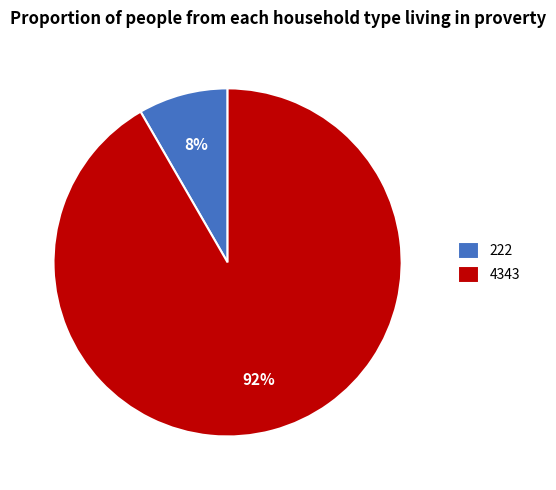

Count the number of slices in the pie.

2